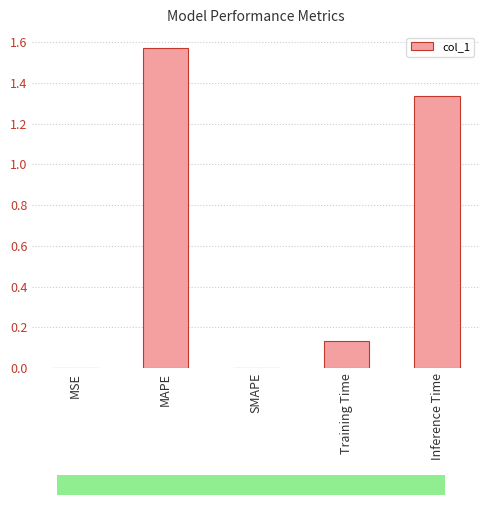

Which category has the lowest value across all series?

SMAPE